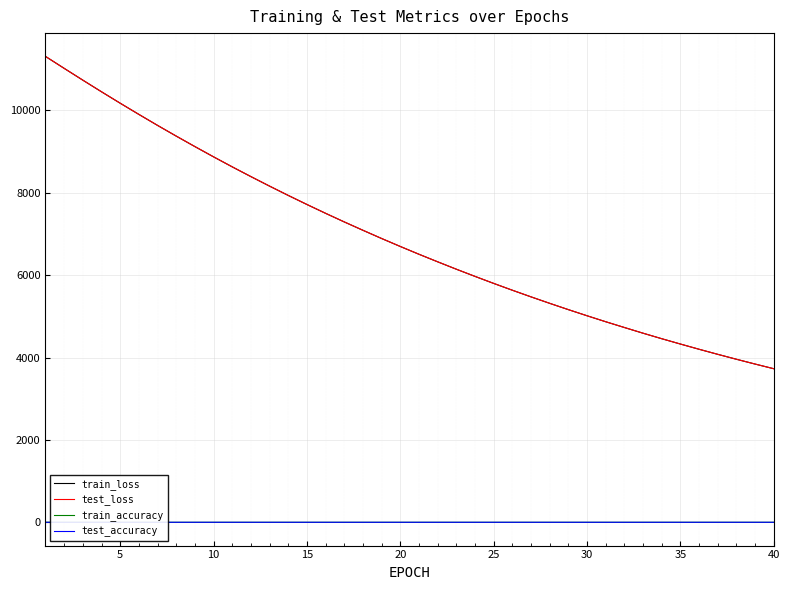

What is the maximum value for train_loss?

11309.7